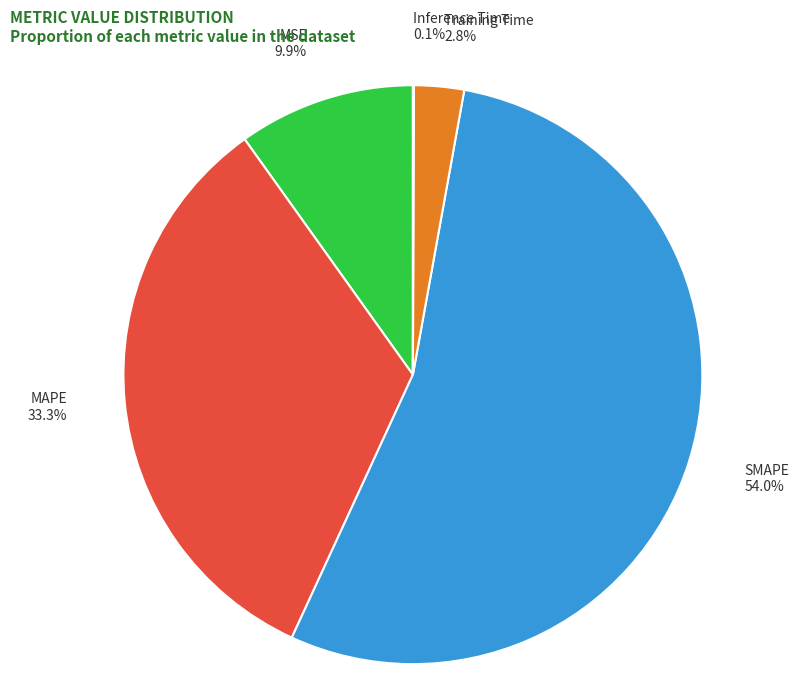

Combined, do MSE and MAPE account for over 50%?

No